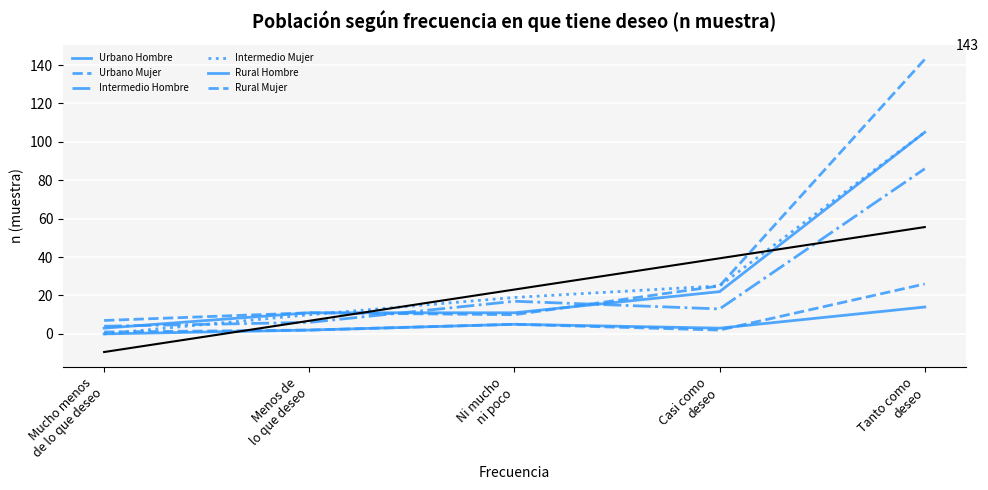

List the series in order of their peak value, lowest first.

Rural Hombre, Rural Mujer, Intermedio Hombre, Urbano Hombre, Intermedio Mujer, Urbano Mujer